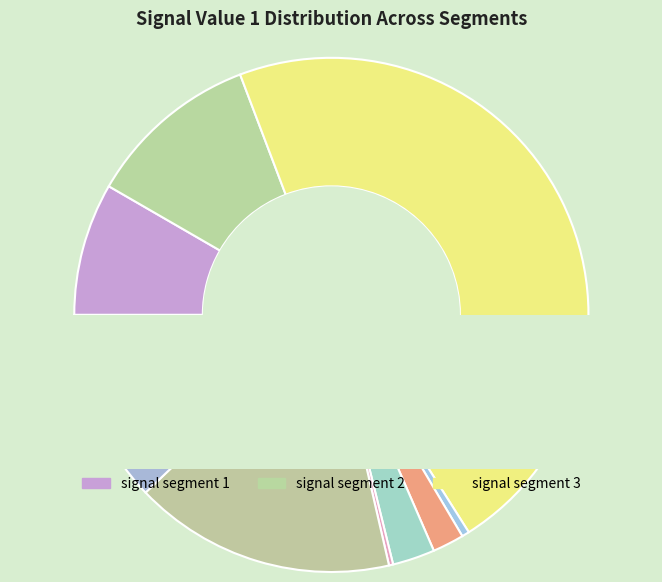

To the nearest percent, what is the difference between the signal segment 2 and signal segment 7 slice percentages?

11%